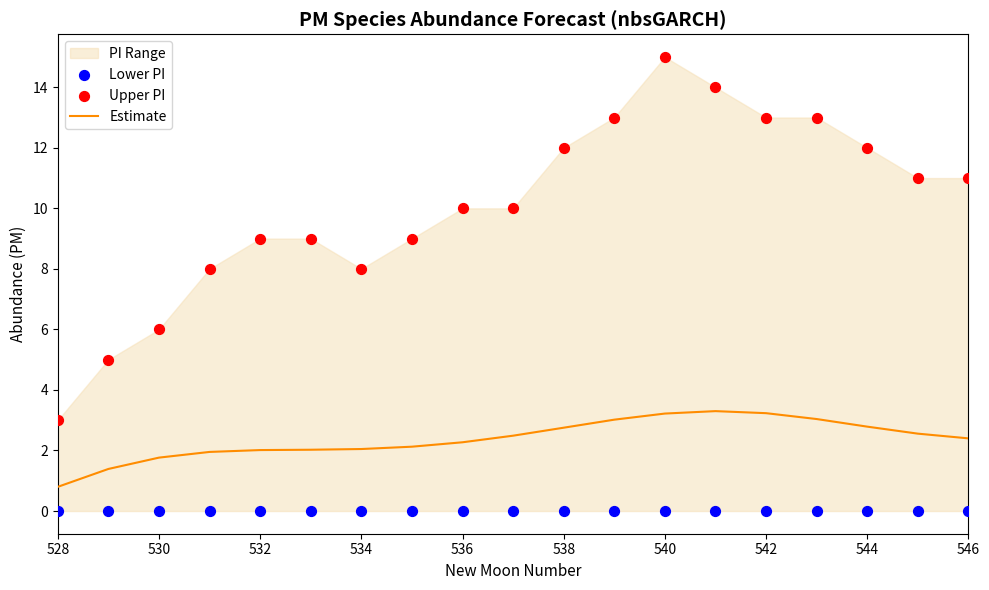

At how many categories does at least one series exceed 12?

5